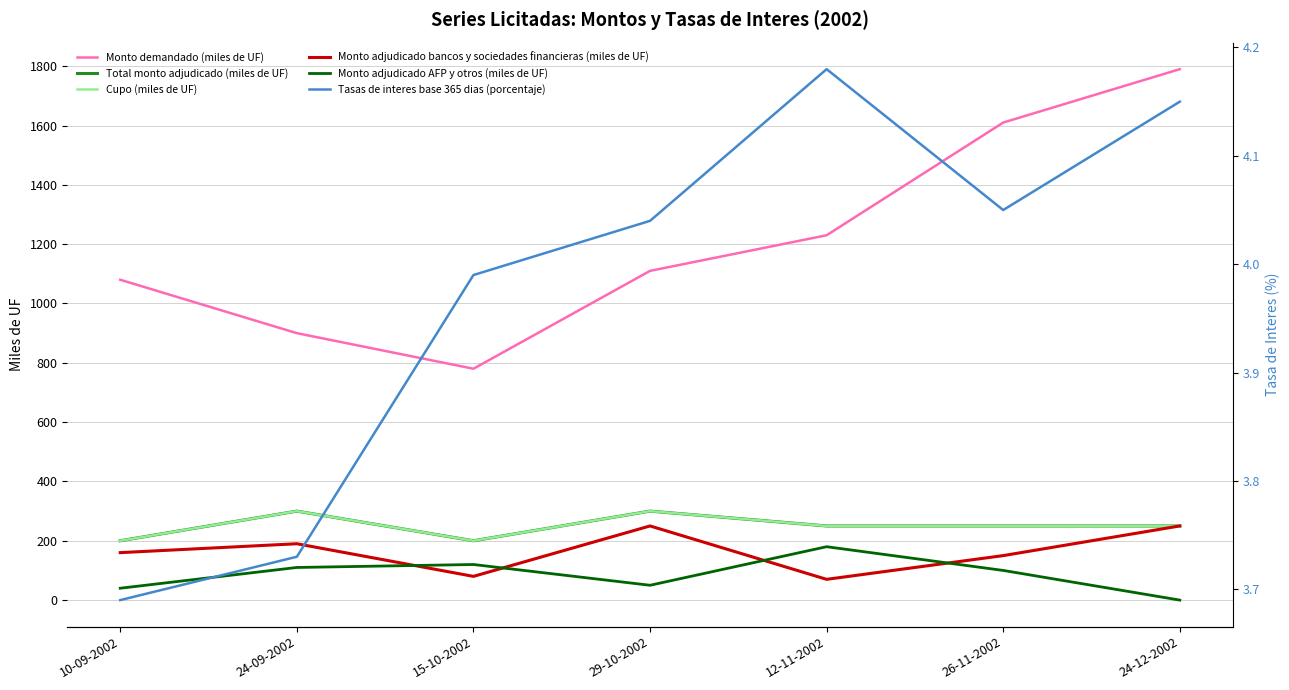

What are all the series names shown in the legend?

Monto demandado (miles de UF), Total monto adjudicado (miles de UF), Cupo (miles de UF), Monto adjudicado bancos y sociedades financieras (miles de UF), Monto adjudicado AFP y otros (miles de UF), Tasas de interes base 365 dias (porcentaje)